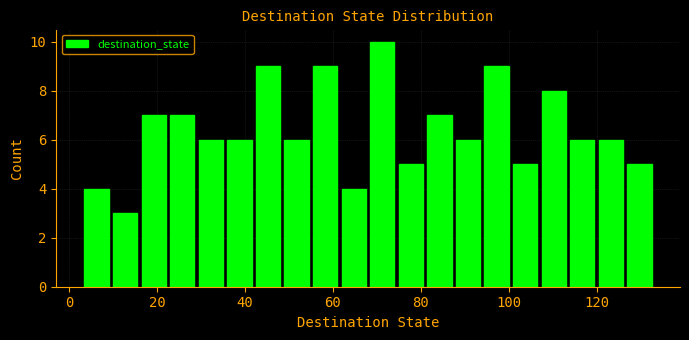

Read against the x-axis, roughly where is the centre of the tallest bar?

72